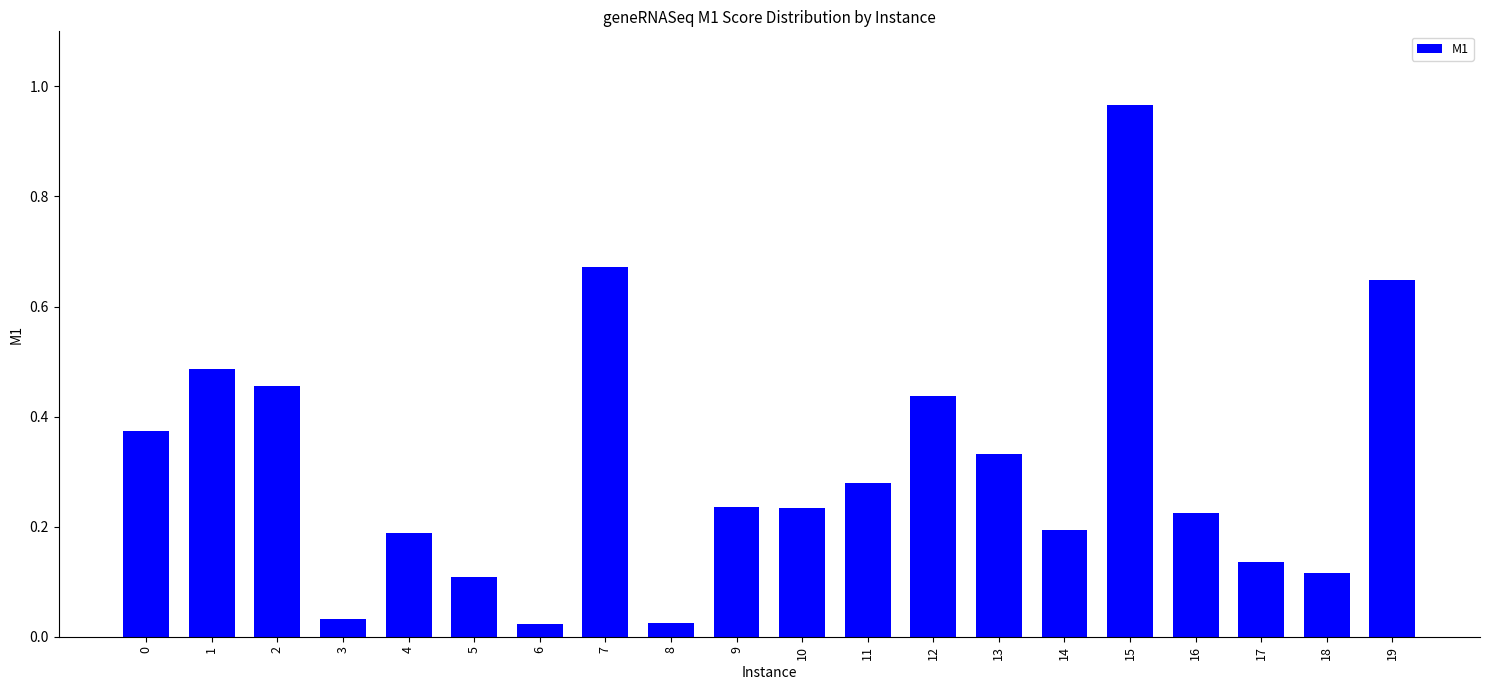

Is it true that the value at 9 is 0.4?

False